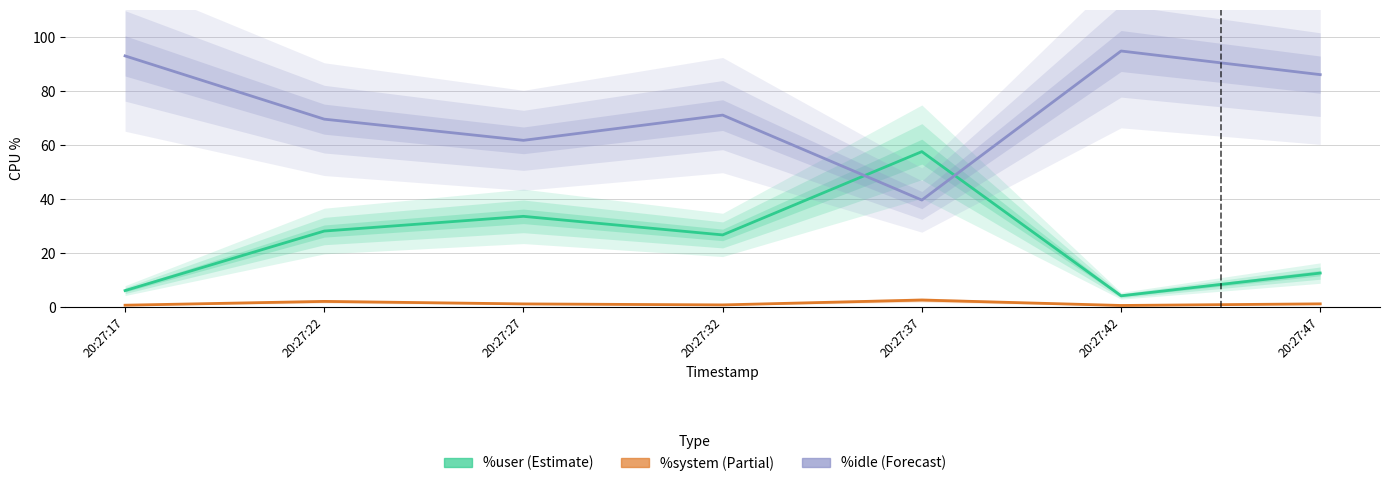

At which category does %idle reach its first local peak?

20:27:32